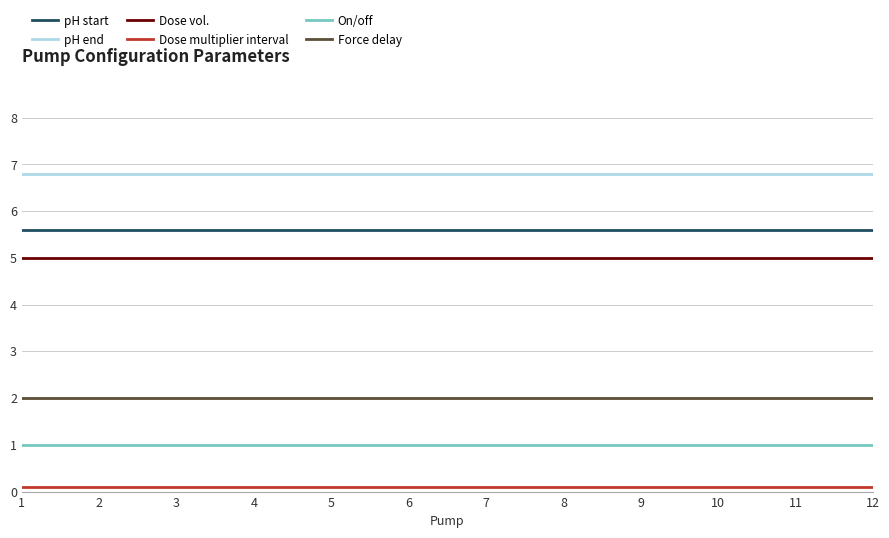

True or false: pH start has a value of 9.4 at 9.

False